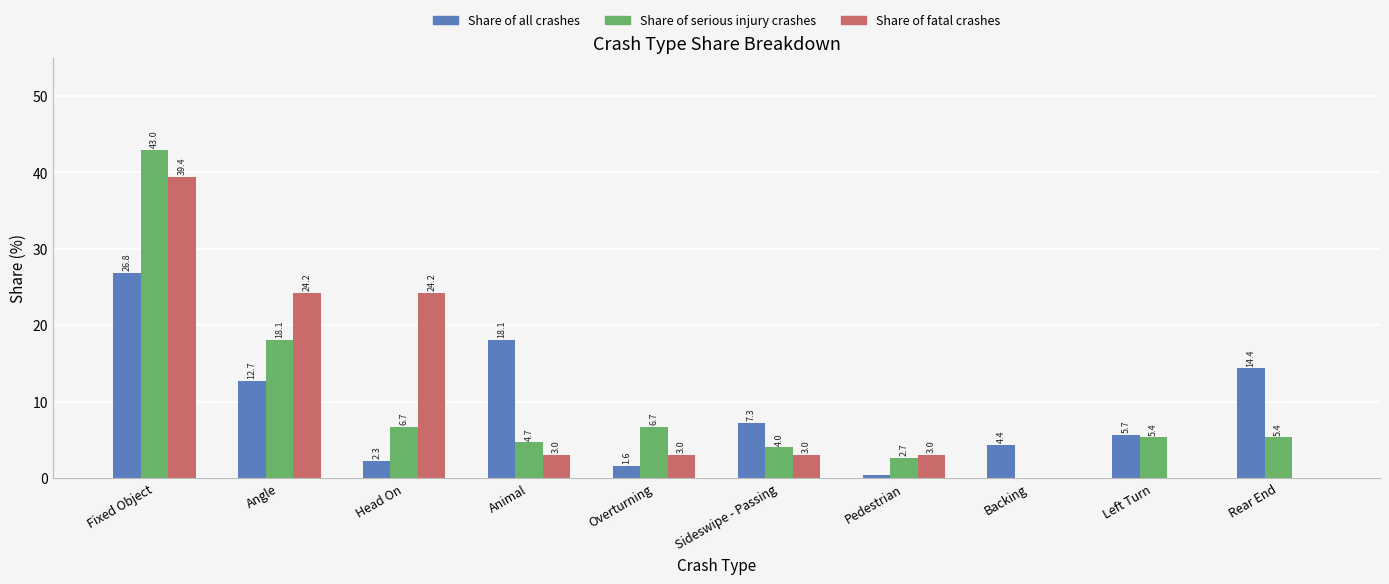

What is the average value of the Share of fatal crashes series?

10.0